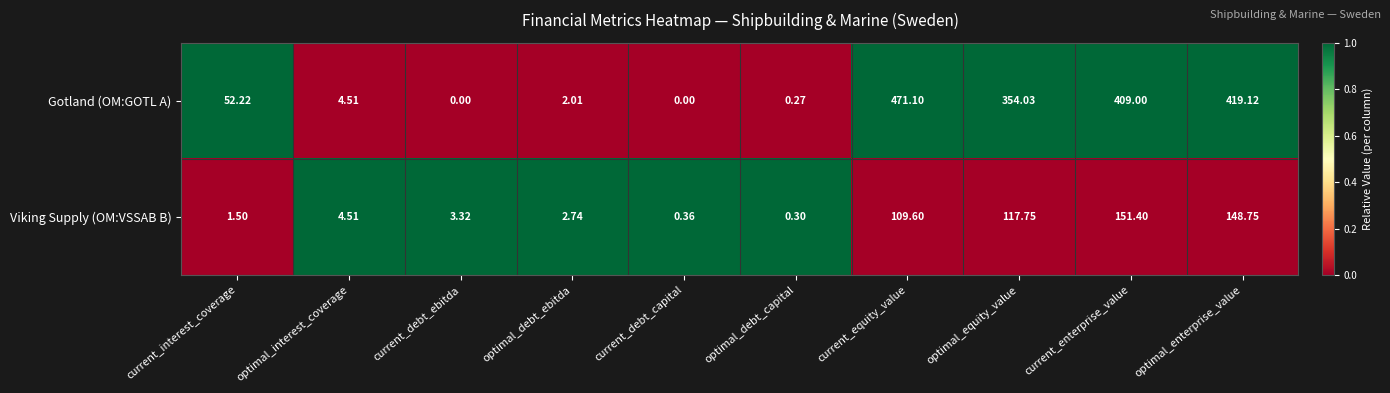

Is the value of Gotland (OM:GOTL A) at optimal_equity_value greater than the value of Viking Supply (OM:VSSAB B) at current_enterprise_value?

Yes